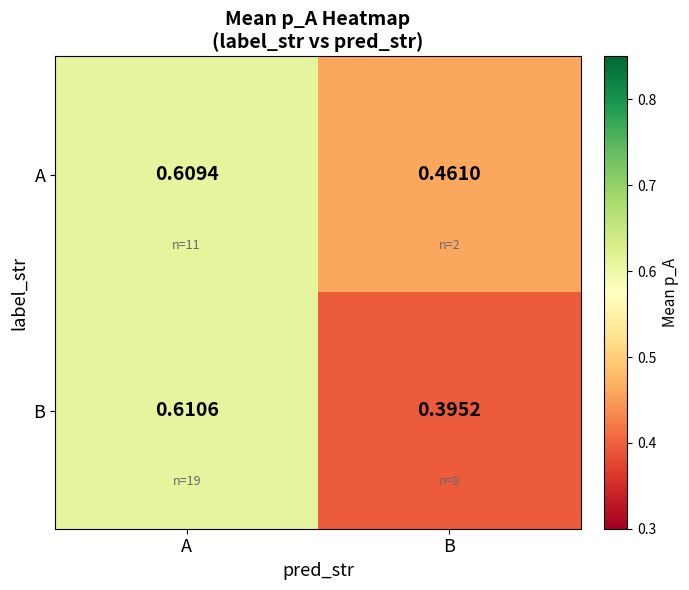

Which series has the widest spread of values?

B